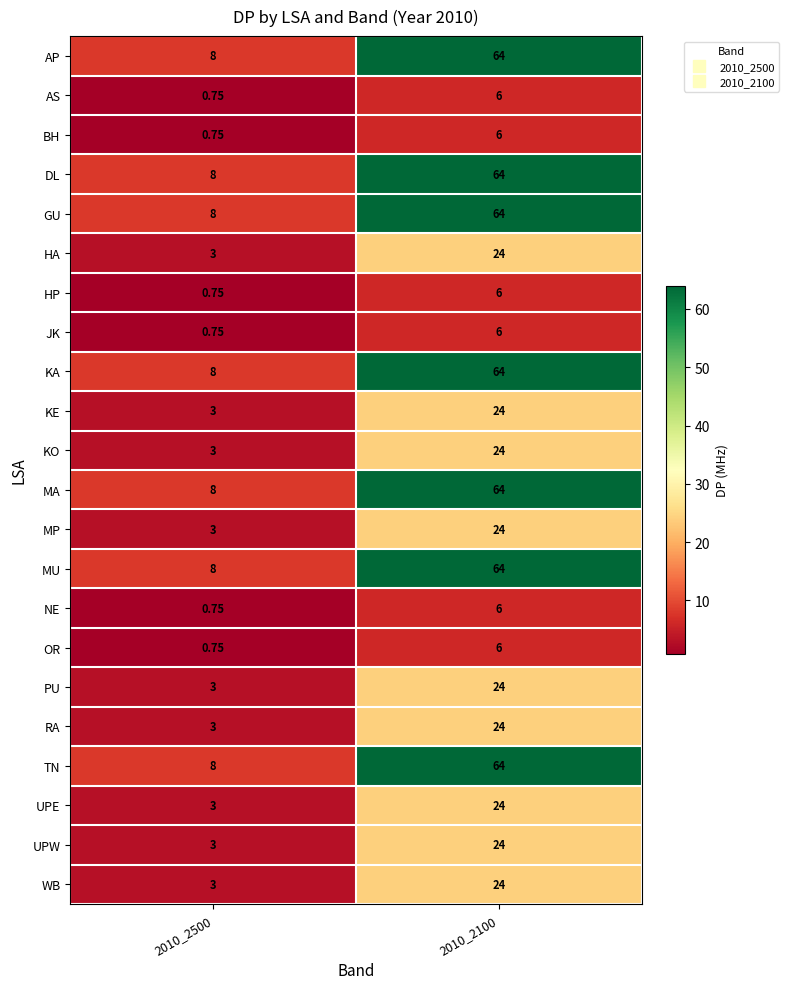

Is the value of UPE at 2010_2100 greater than the value of AP at 2010_2500?

Yes